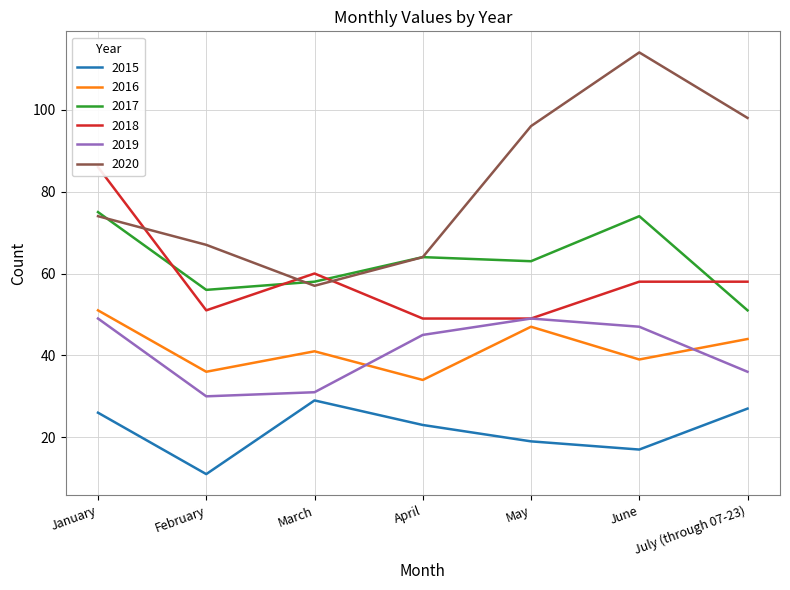

What is the approximate value of 2015 at February, to the nearest 10?

10